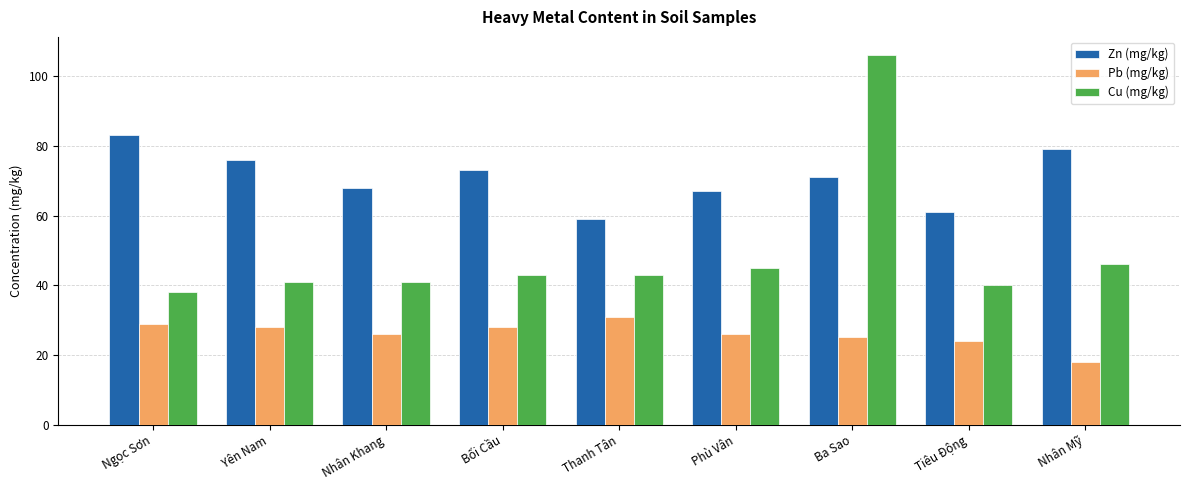

How many series are shown in this chart?

3